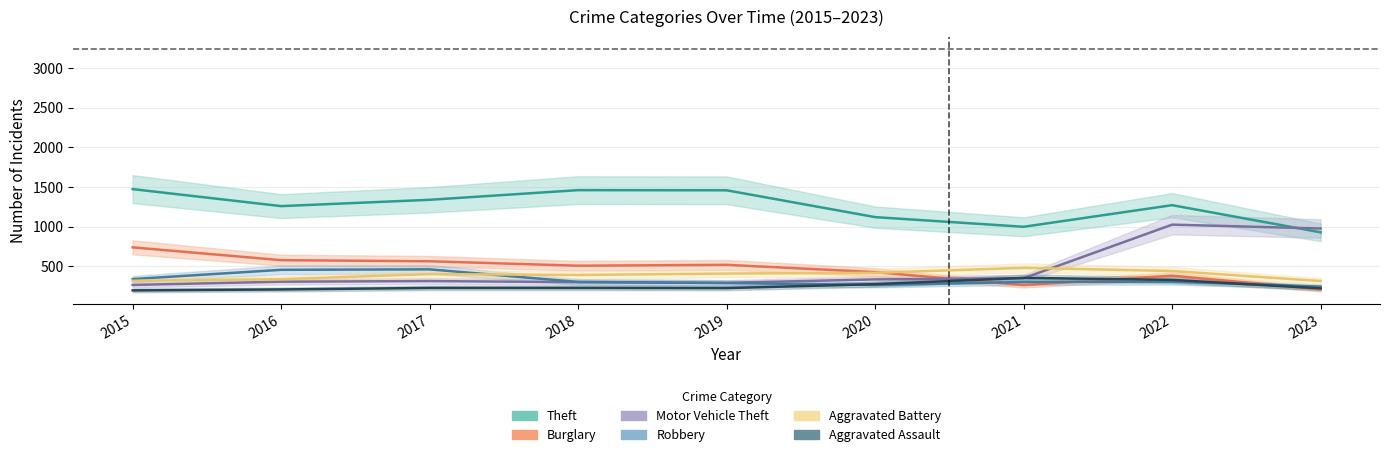

How many times do Motor Vehicle Theft and Theft cross each other?

1